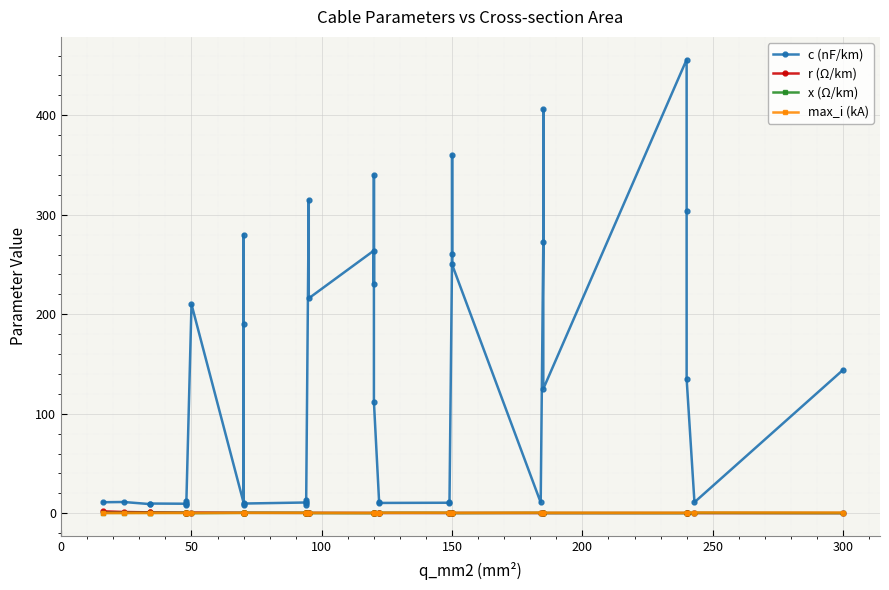

At how many categories does at least one series exceed 286?

6